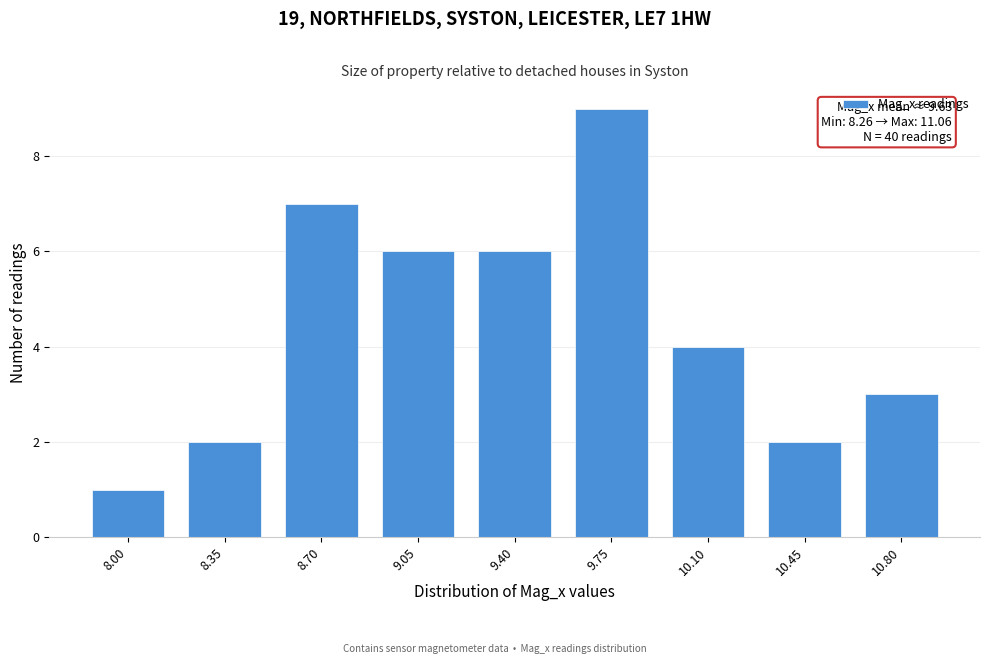

Reading left to right, transcribe all the data shown in this chart.

1	2	7	6	6	9	4	2	3